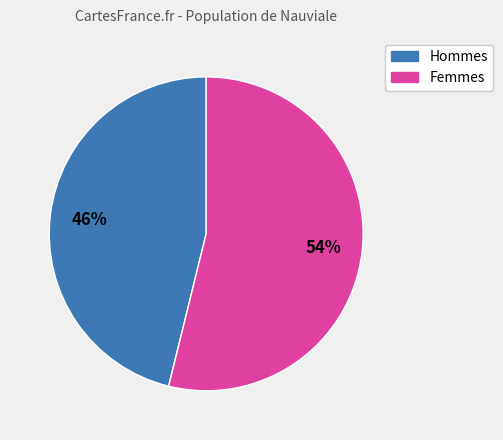

To the nearest percent, what is the average slice percentage?

50%